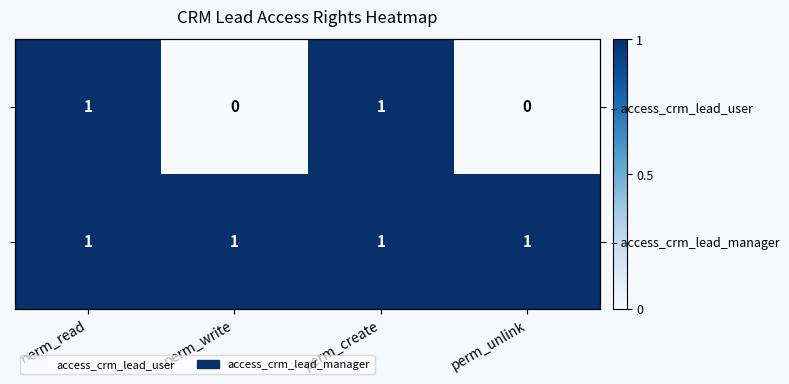

At which category is the sum across all series the highest?

perm_read